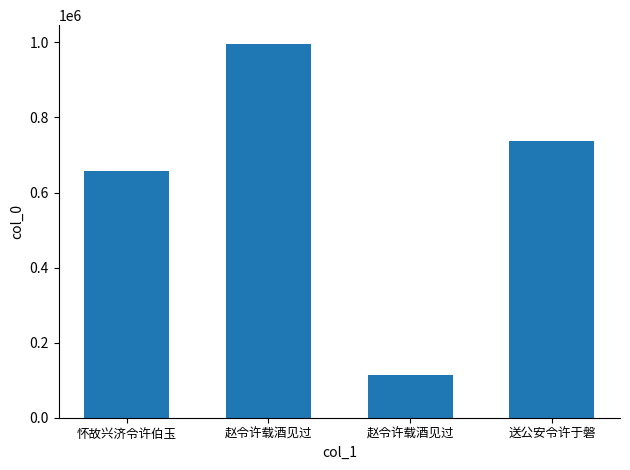

List the labels in order of value, smallest first.

赵令许载酒见过, 怀故兴济令许伯玉, 送公安令许于磐, 赵令许载酒见过